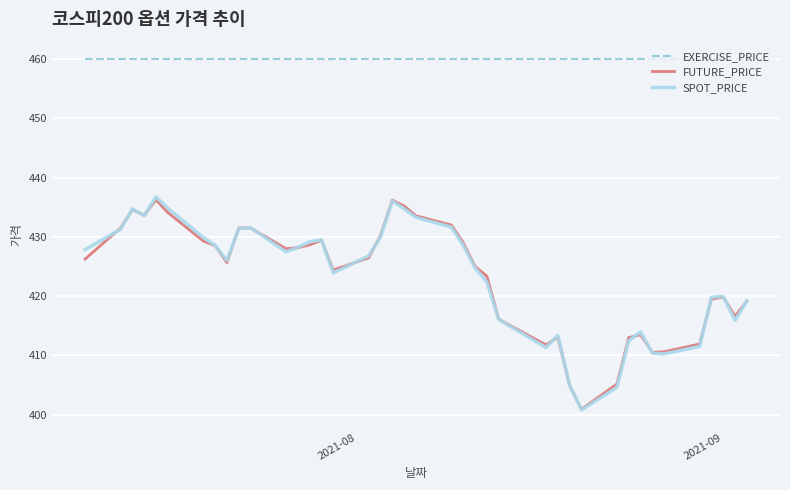

Which series has the largest total across all categories?

EXERCISE_PRICE